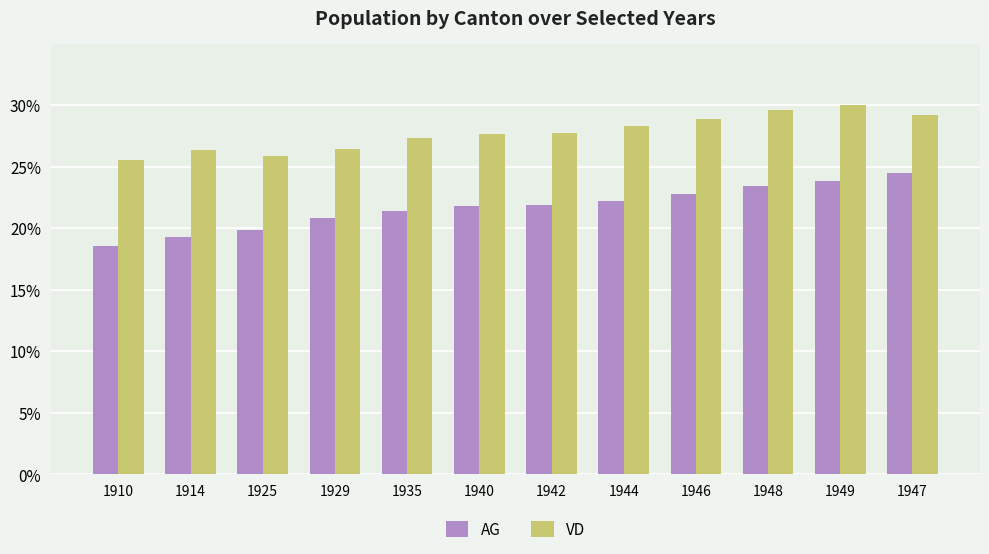

How many groups of bars are there?

12